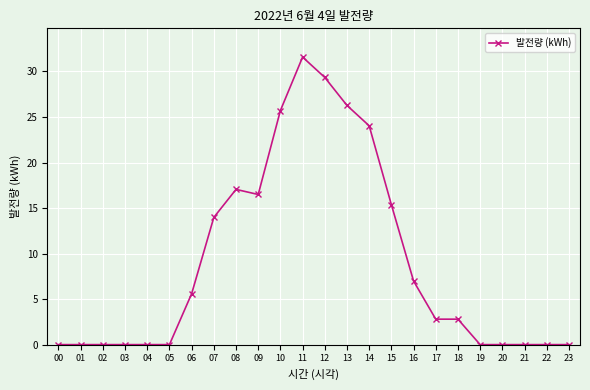

What is the value of the 7th point from the left?

5.6